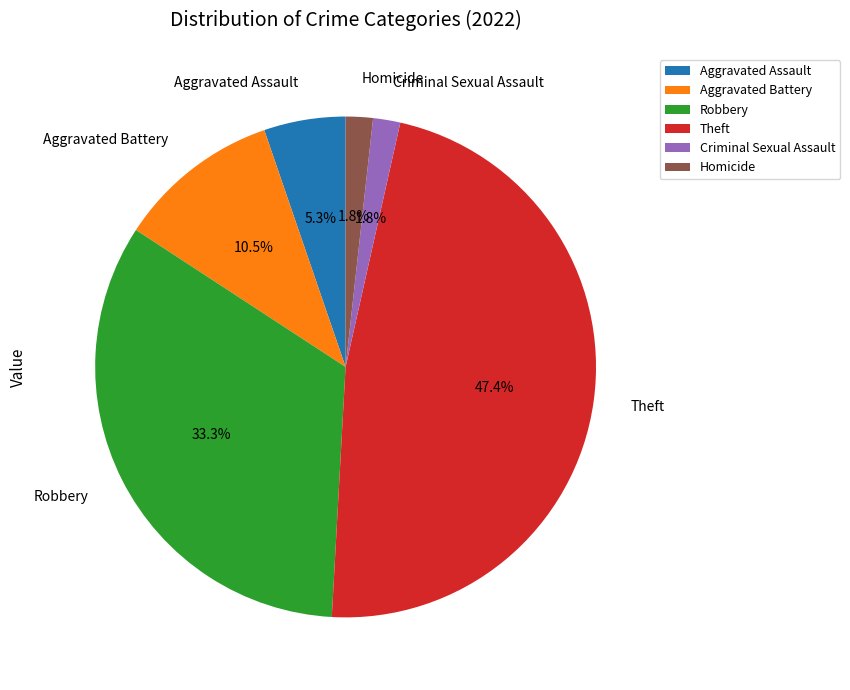

What percentage is the Aggravated Assault slice, to the nearest percent?

5%